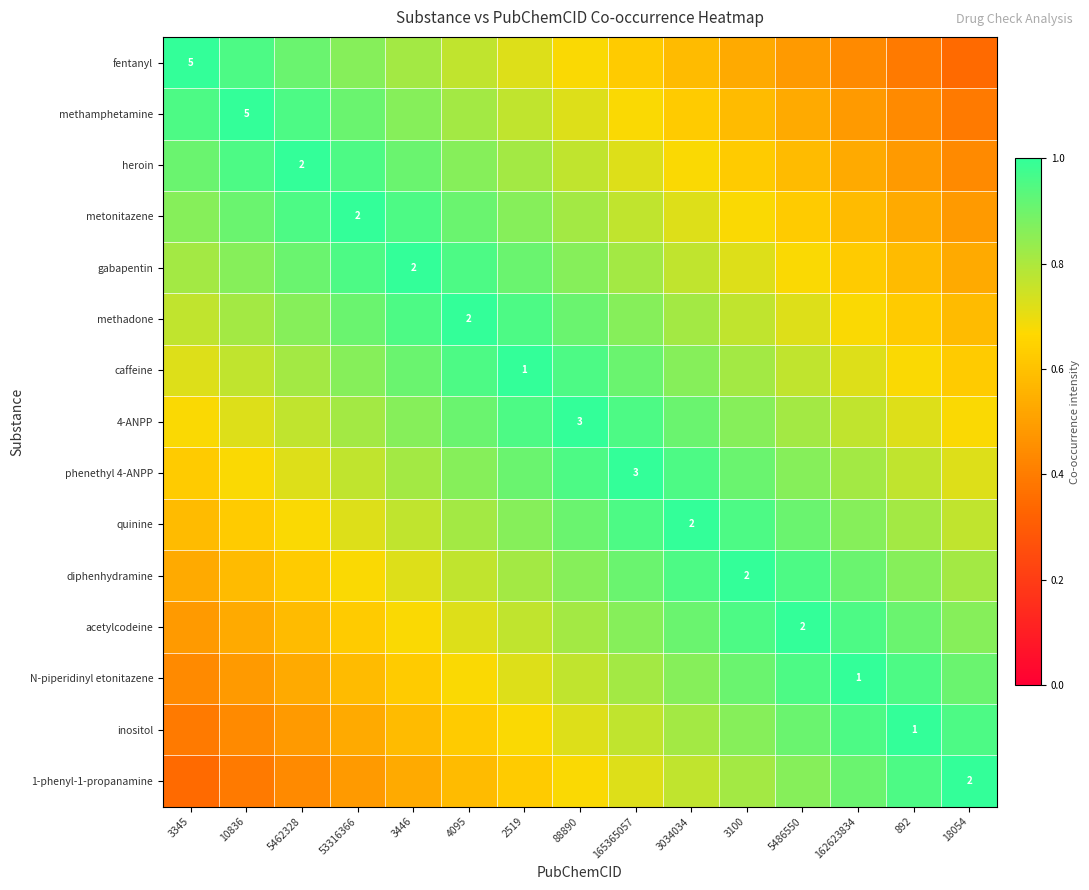

List the labels in order of methadone value, largest first.

4095, 3446, 2519, 53316366, 88890, 5462328, 165365057, 10836, 3034034, 3345, 3100, 5486550, 162623834, 892, 18054